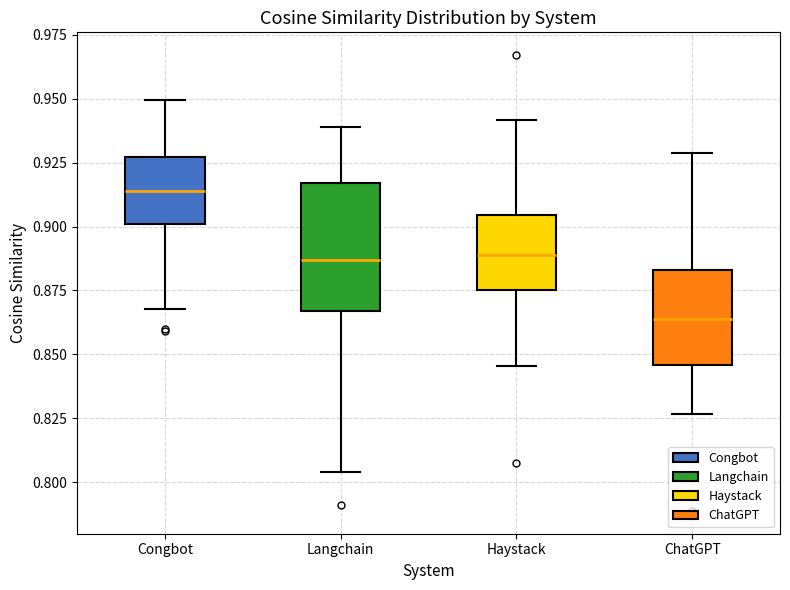

Where does the lower whisker of the box for Haystack end on the y-axis? The values are not printed on the chart, so give them approximately, as read against the axis.

0.845